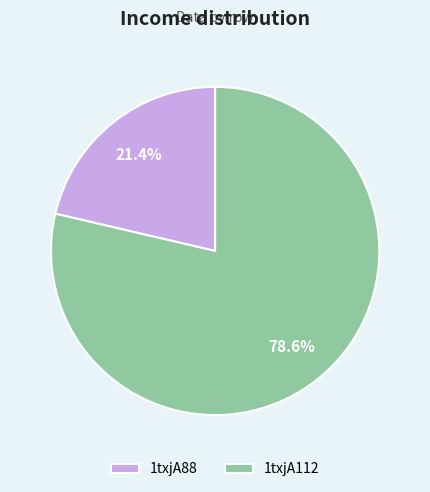

What is the largest slice in the pie chart?

1txjA112